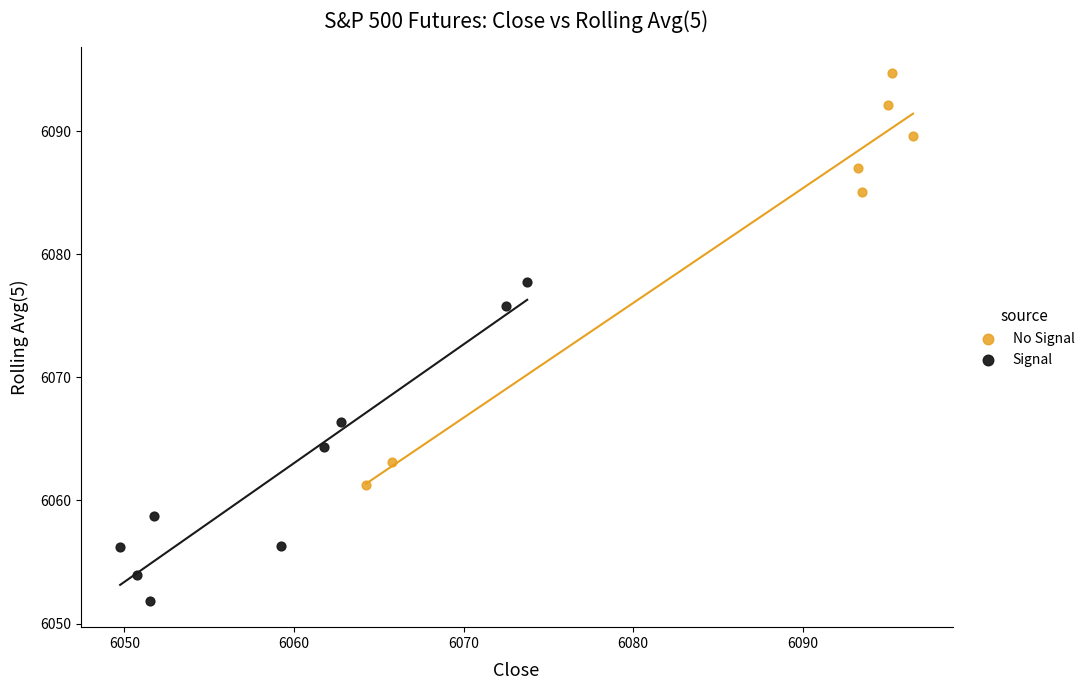

Which series has the widest spread of Y values?

No Signal